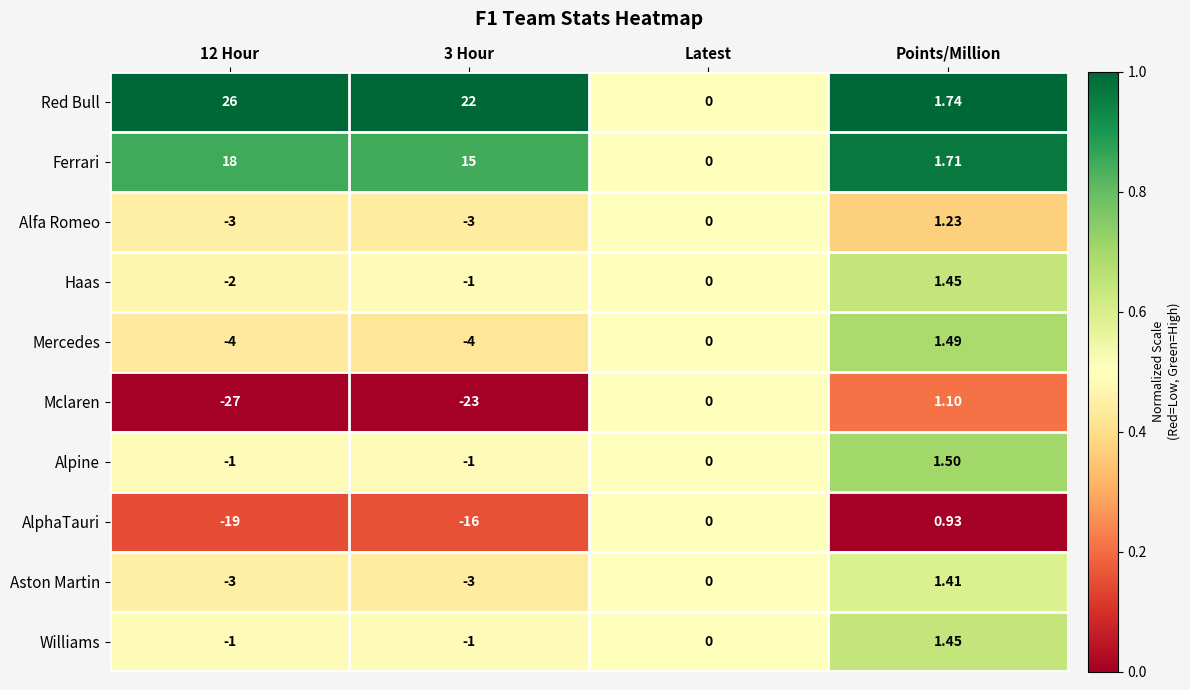

What is the difference between the highest and lowest values at Points/Million?

0.8